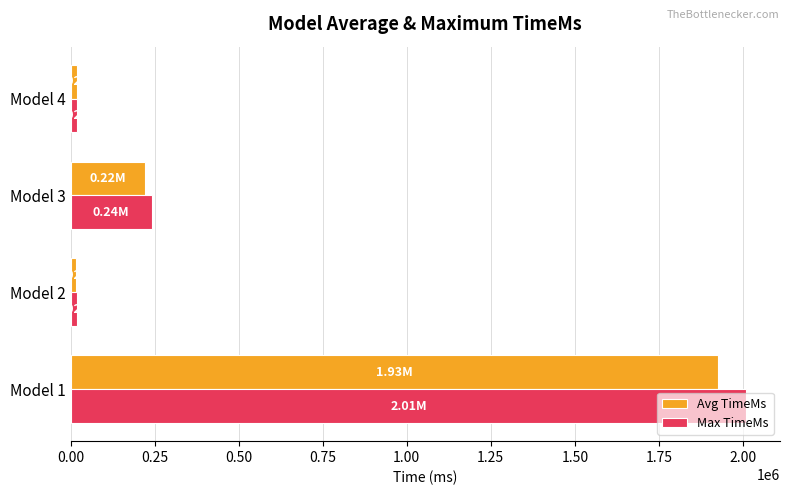

Rank the series by their maximum value, from highest to lowest.

Max TimeMs, Avg TimeMs